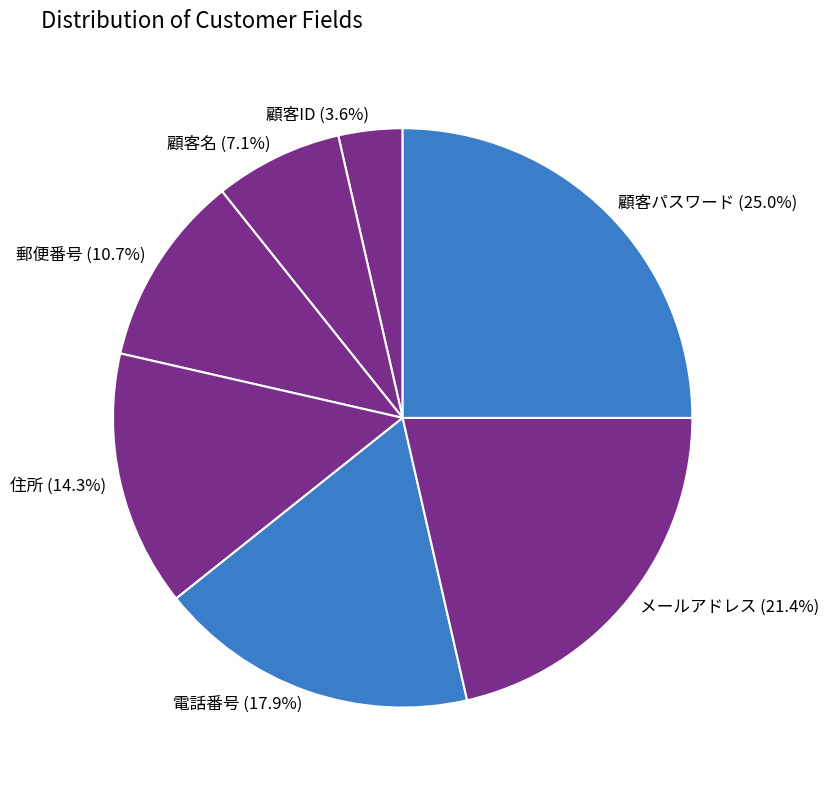

True or false: 顧客名 accounts for 7% of the total.

True